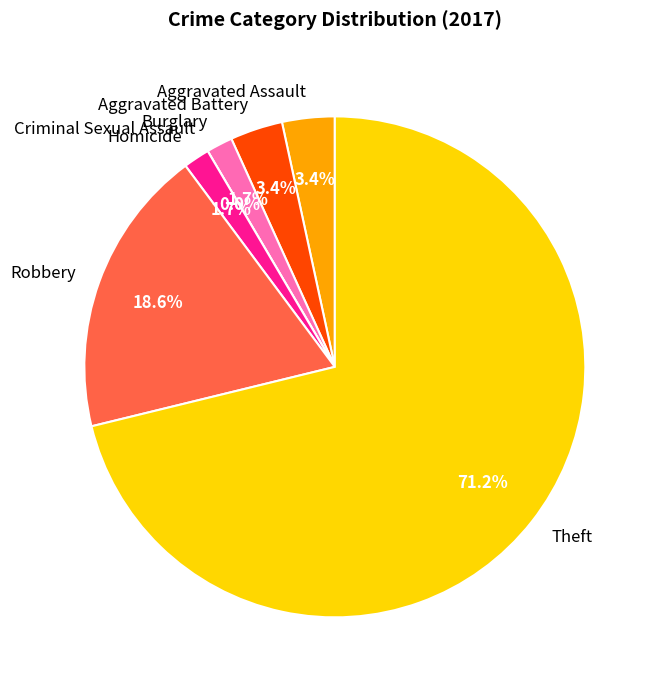

To the nearest percent, what portion does Robbery represent?

19%